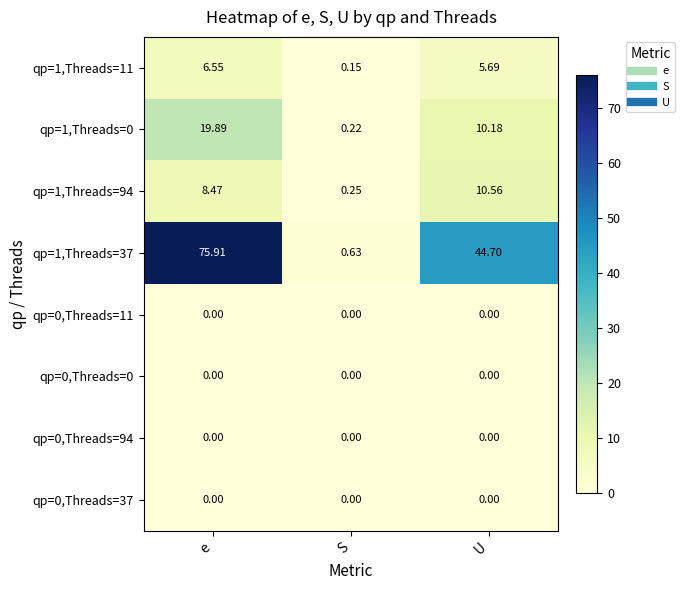

Which category has the lowest value in the qp=1,Threads=37 series?

S